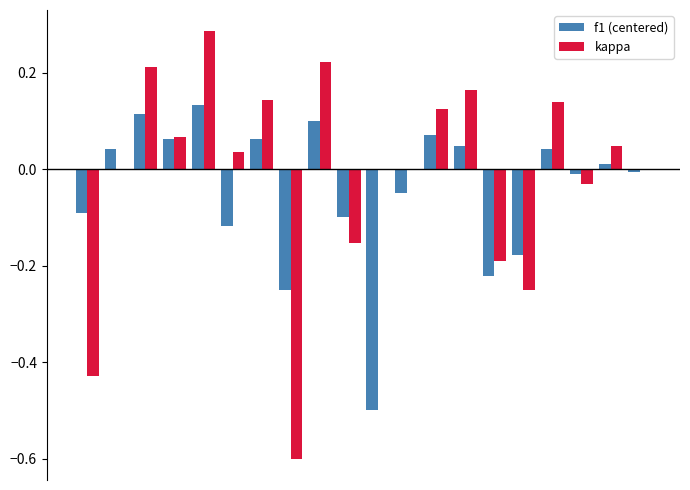

Are the bars grouped side by side (vs. stacked)?

Yes